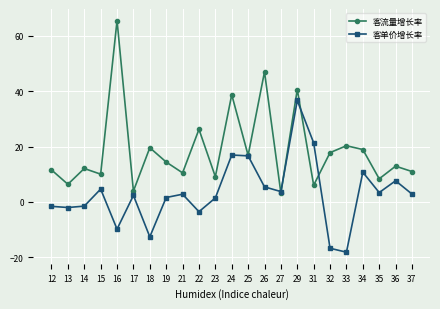

What is the difference between the highest and lowest values at 26?

41.5